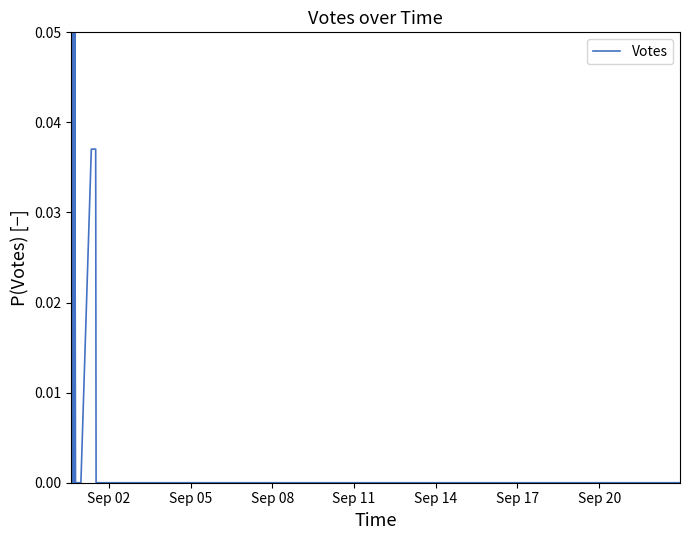

What is the difference between the maximum and minimum values?

0.4